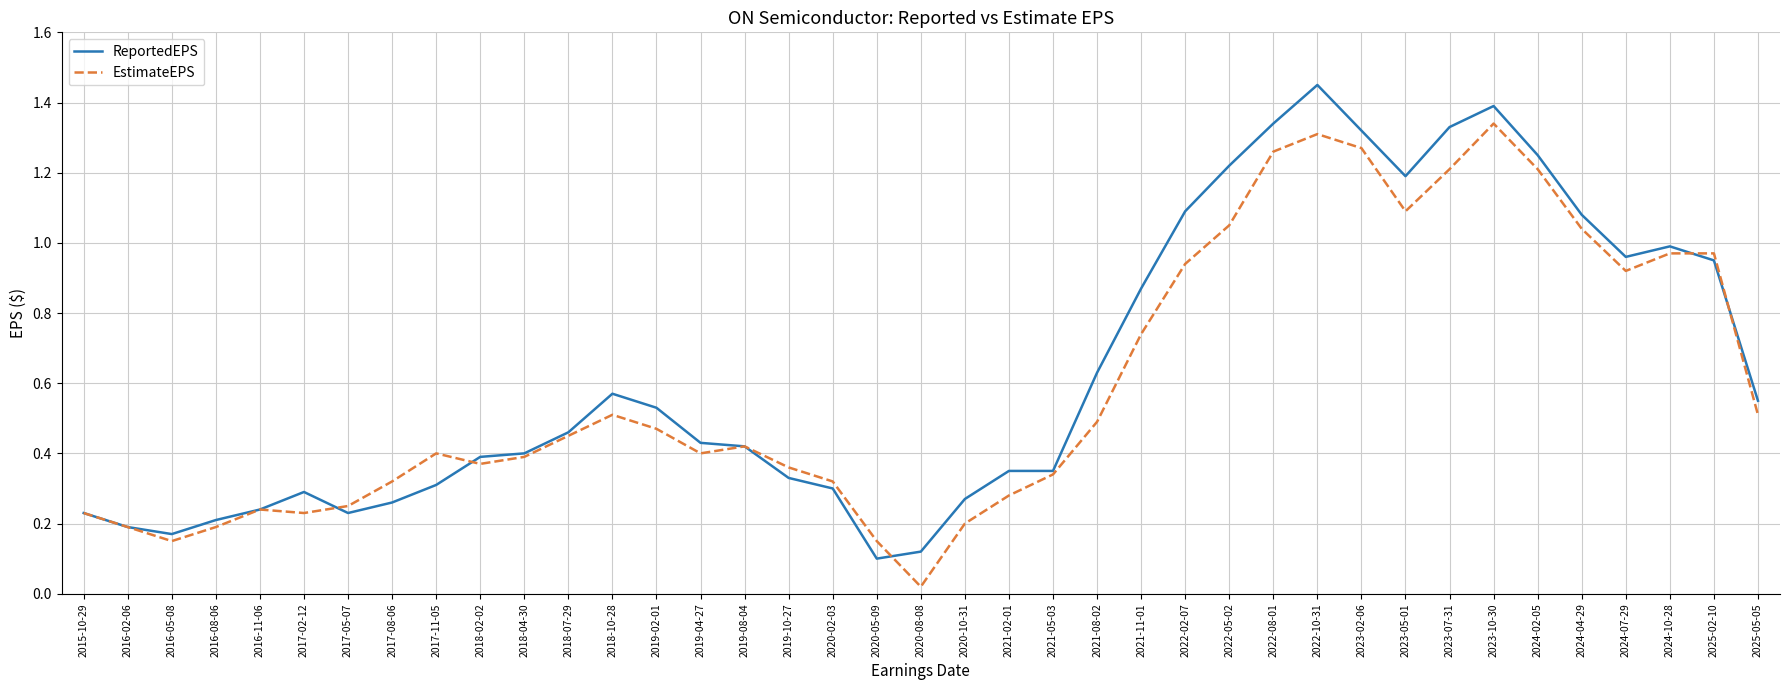

How many lines are shown in the chart?

2